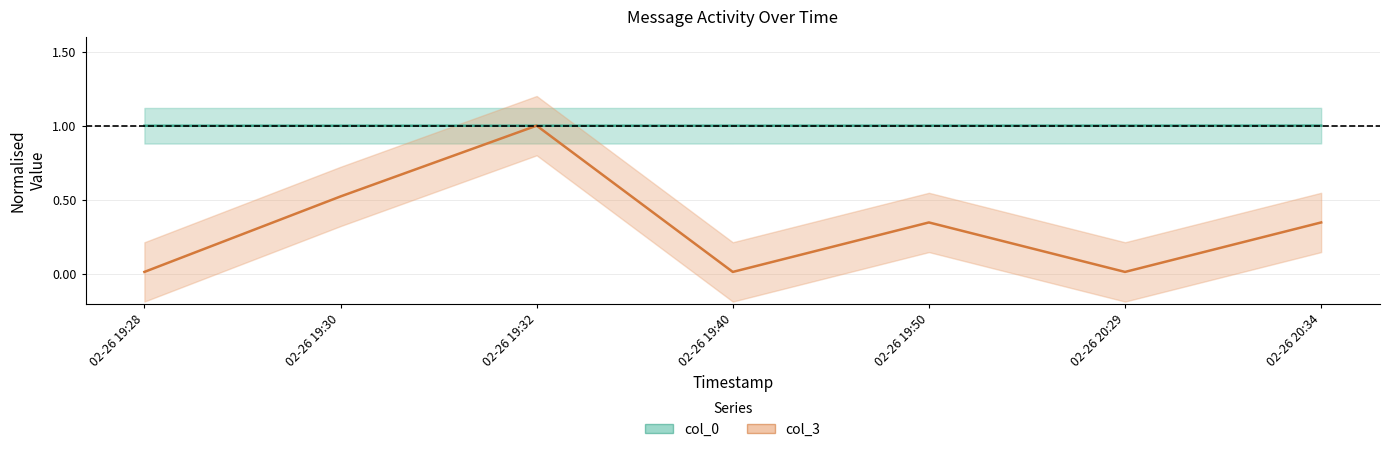

At which category does col_3 reach its first local peak?

02-26 19:32